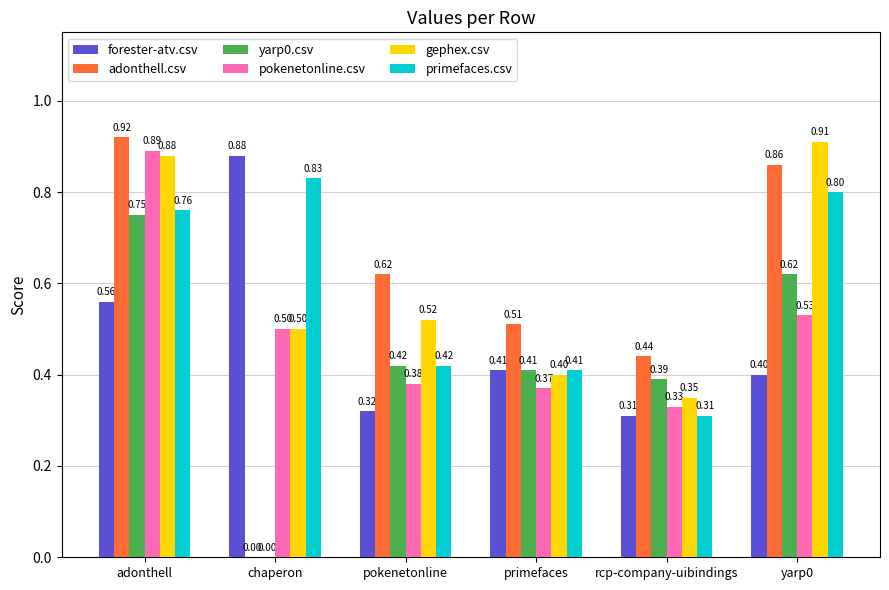

What is the sum of the adonthell.csv values at pokenetonline and yarp0?

1.5